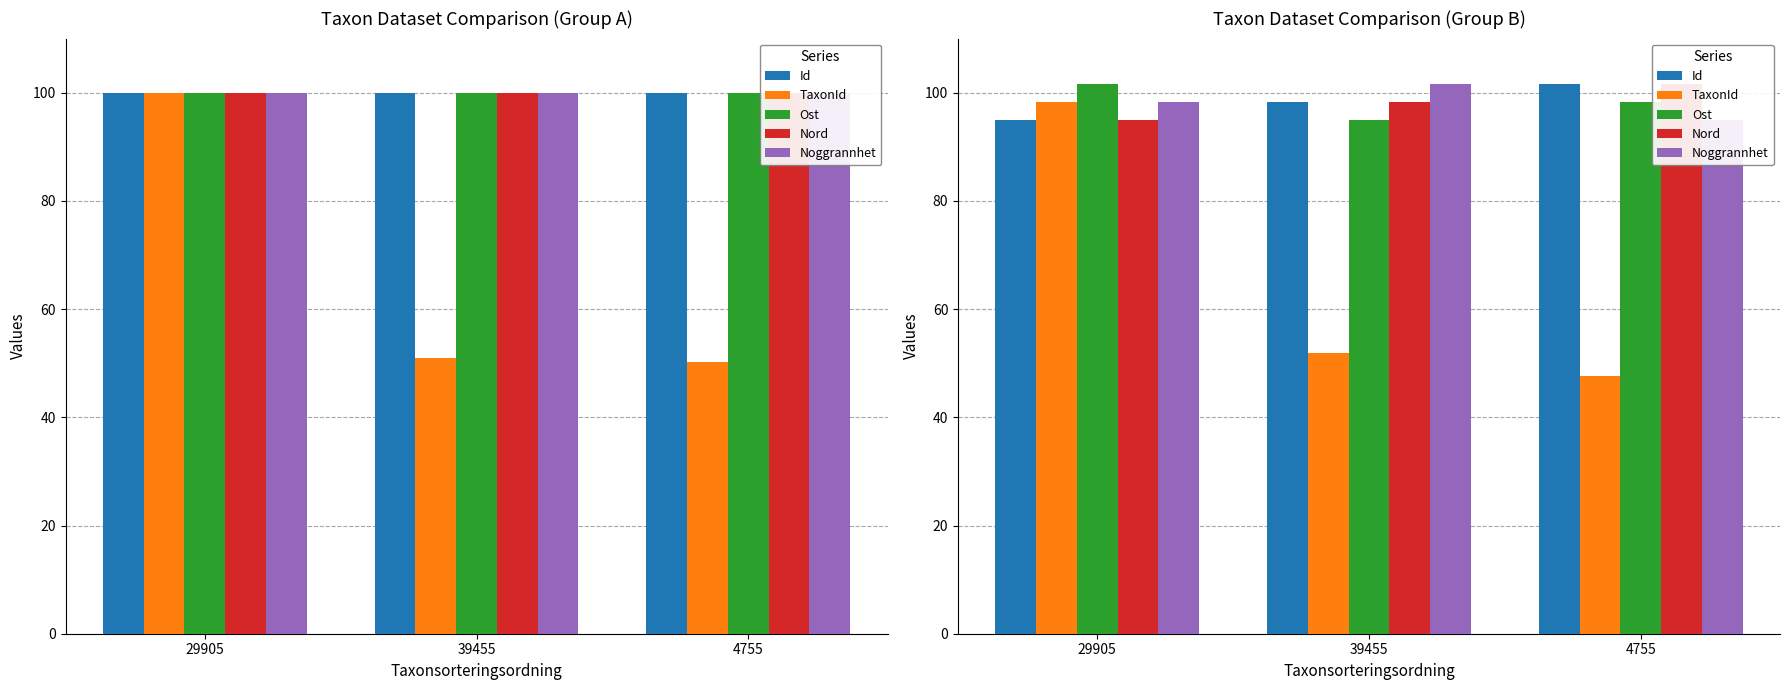

How many distinct data groups are displayed?

5